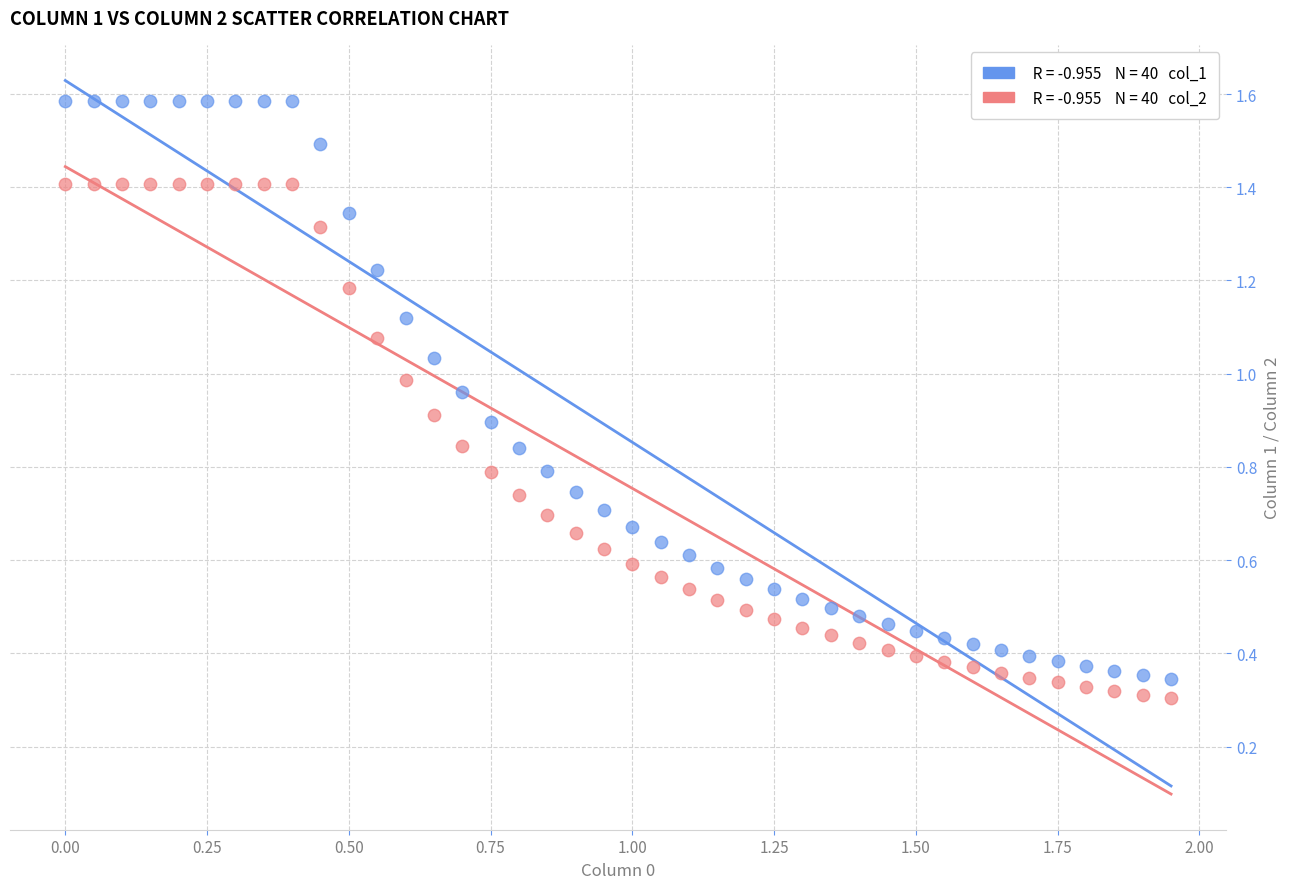

Across all data points, what is the range of X values (max minus min)?

1.9